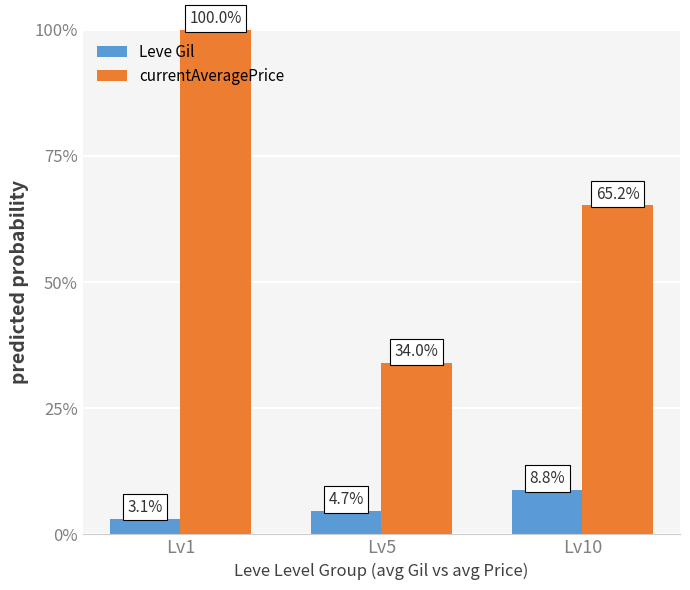

Which category has the lowest value across all series?

Lv1